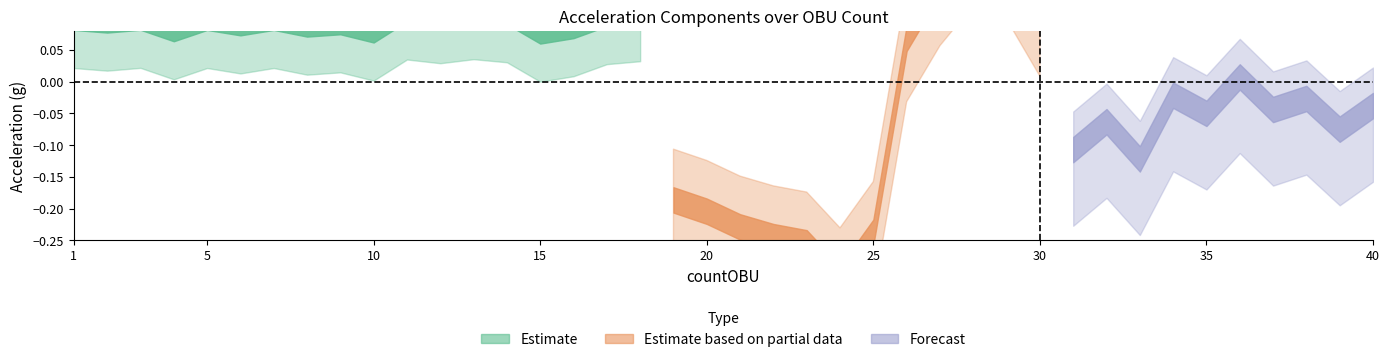

At which label does Ay reach its minimum?

24